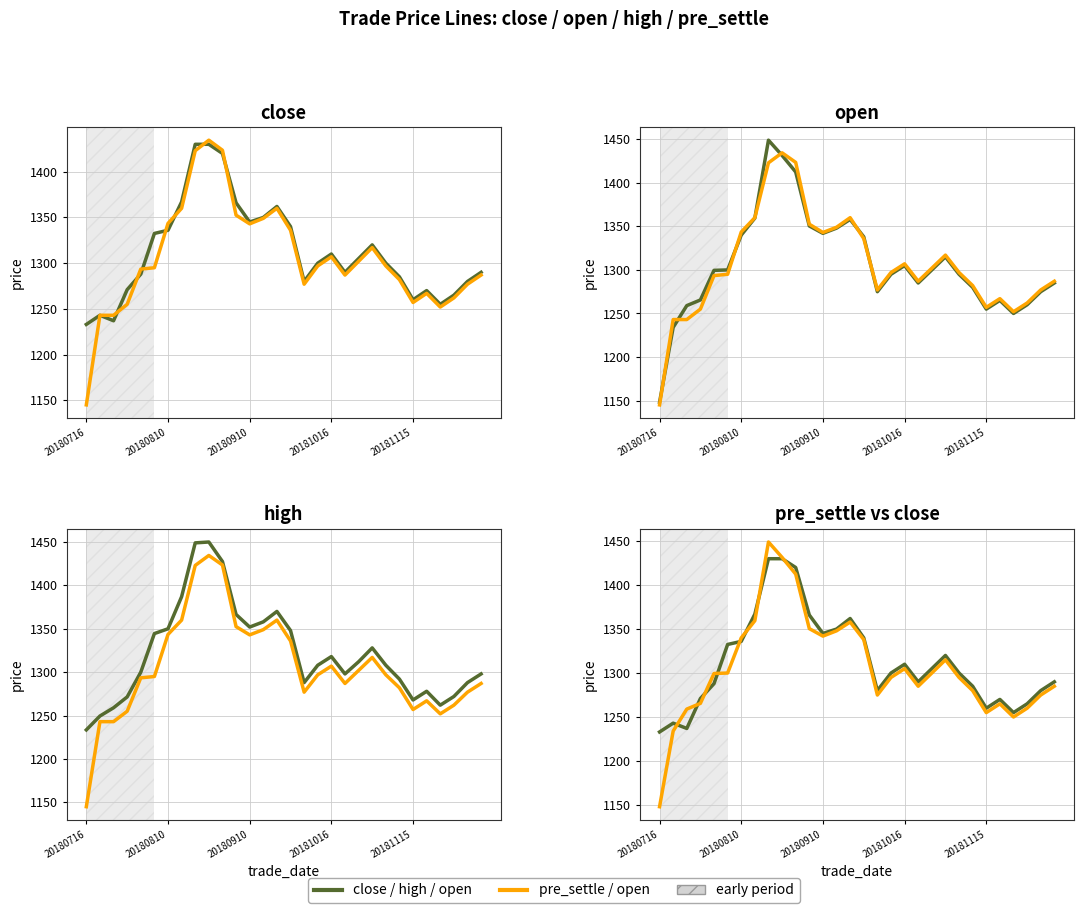

True or false: high and close cross at least once.

False